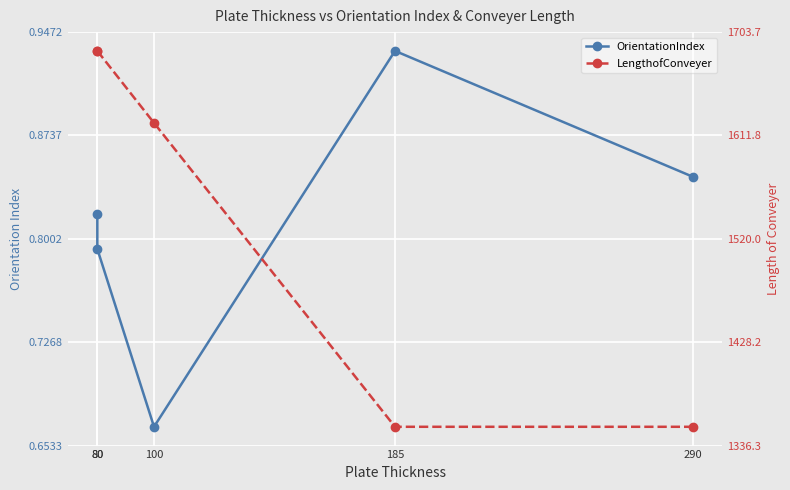

What are all the series names shown in the legend?

OrientationIndex, LengthofConveyer